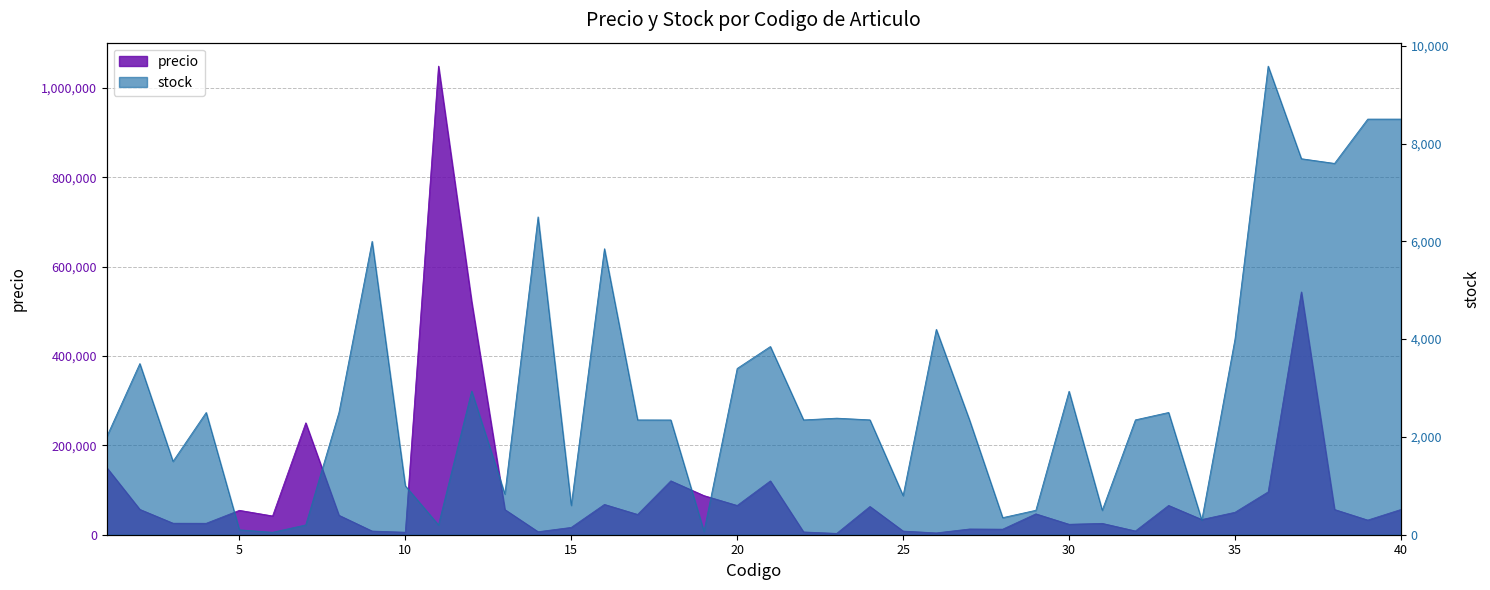

At which label does stock first exceed 2349?

2